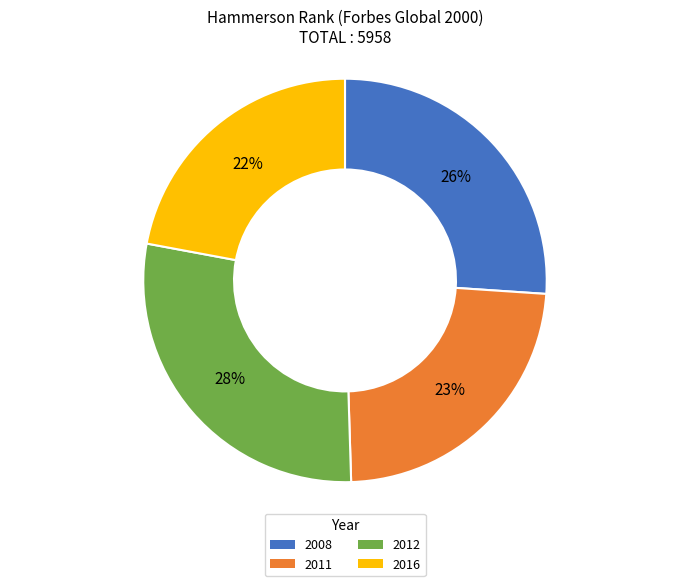

Is 2016 the majority of the pie?

No